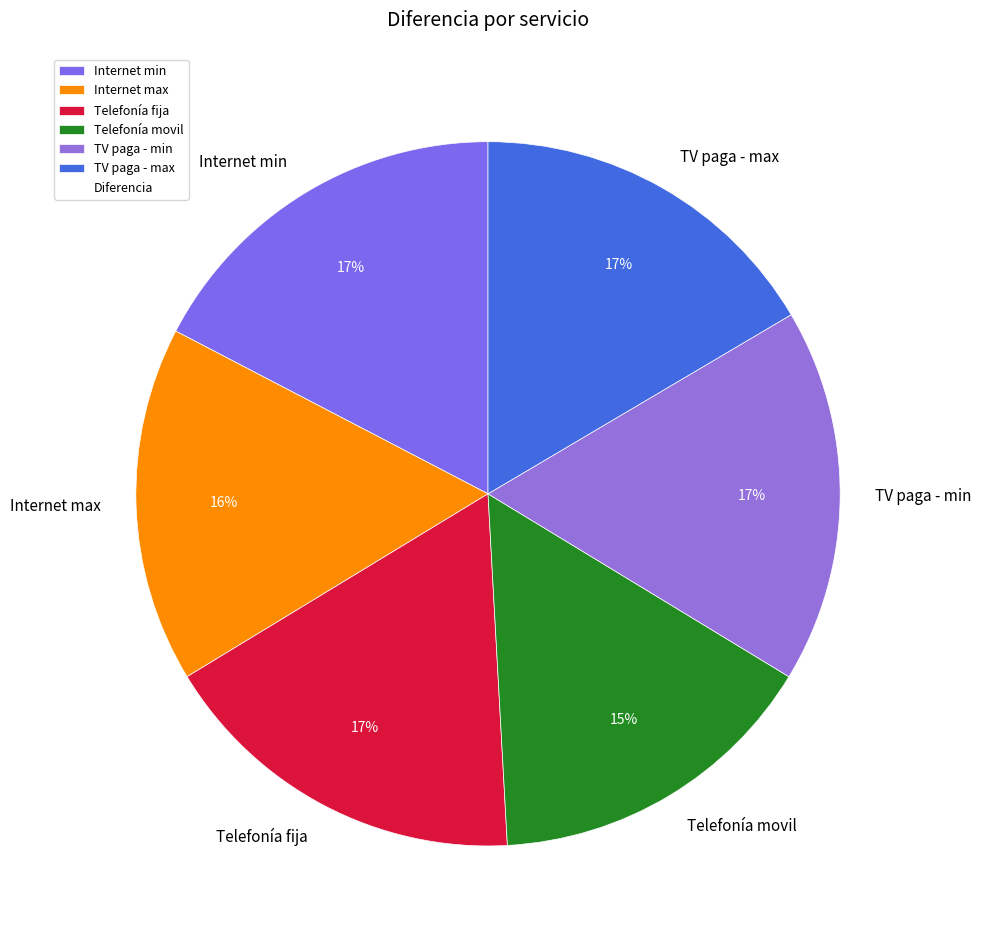

How many segments does this pie chart have?

6